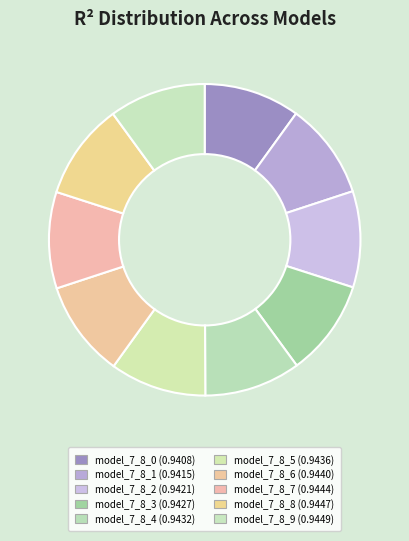

To the nearest percent, what is the average slice percentage?

10%